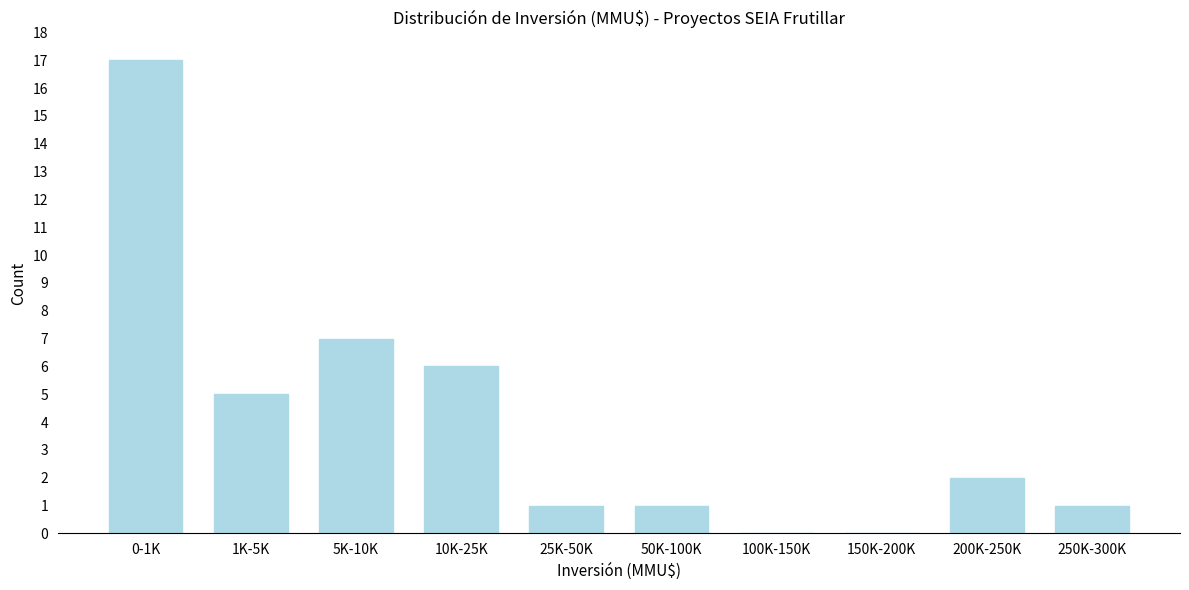

Reading left to right, extract all data points from this chart.

0-1K=17	1K-5K=5	5K-10K=7	10K-25K=6	25K-50K=1	50K-100K=1	100K-150K=0	150K-200K=0	200K-250K=2	250K-300K=1